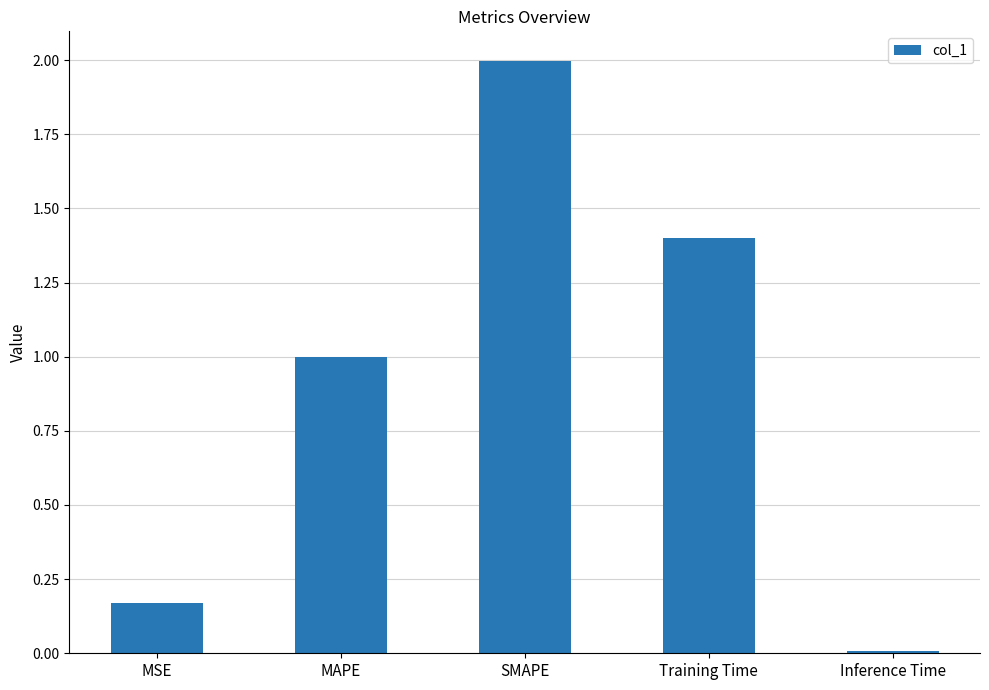

What is the greatest value displayed?

2.0